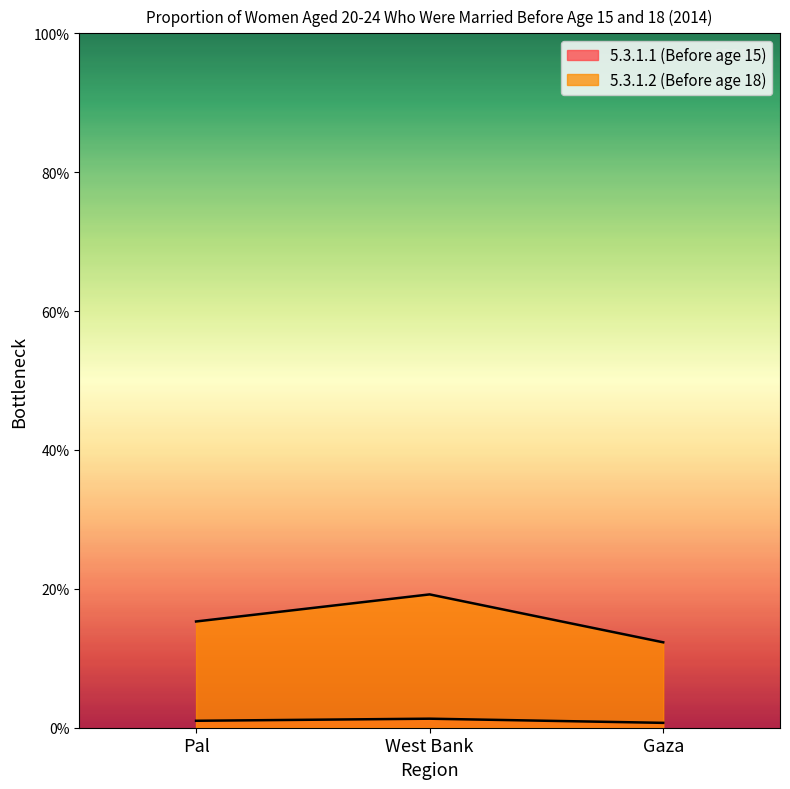

List the series in order of their peak value, lowest first.

5.3.1.1 (Before age 15), 5.3.1.2 (Before age 18)